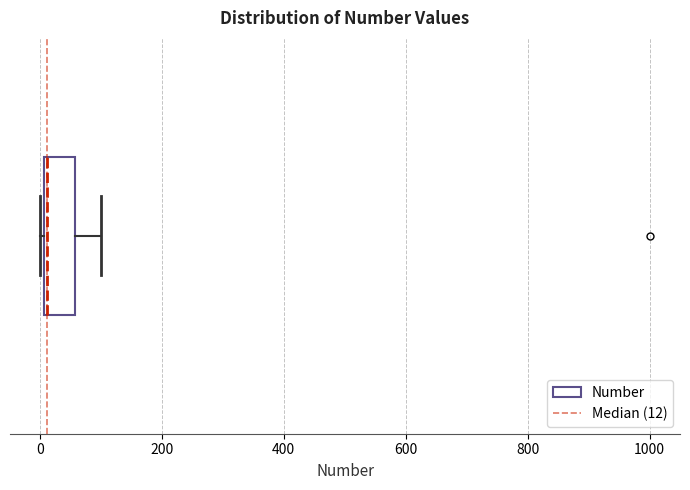

Transcribe this box plot: give where the median line is, the range the box spans, and where the two whiskers end, as read against the x-axis. The values are not printed on the chart, so give them approximately, as read against the axis.

median 20, box 0 to 60, whiskers 0 to 100